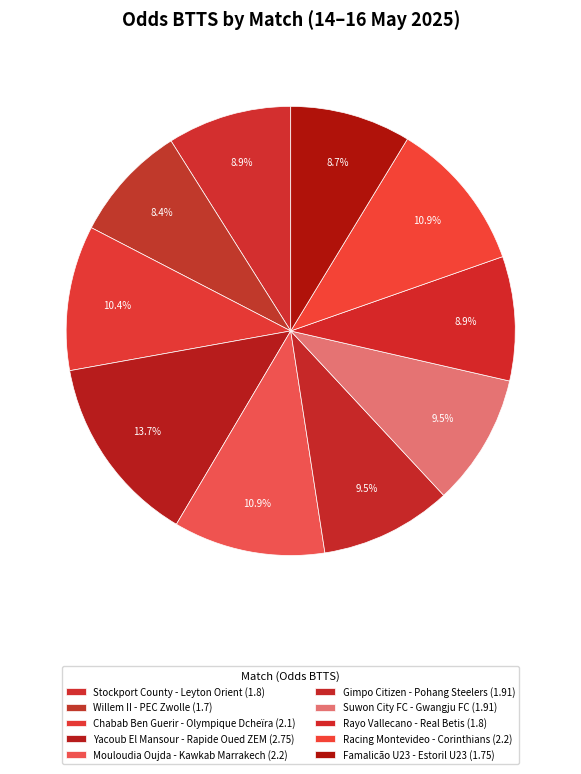

Count the number of slices in the pie.

10